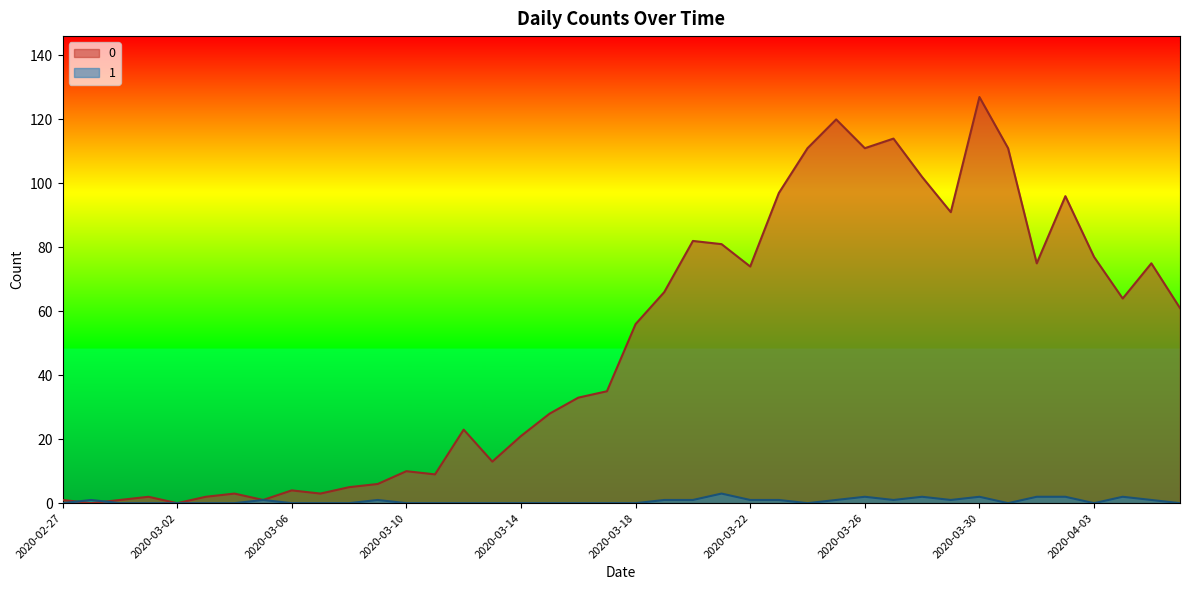

At which category does 1 reach its first local peak?

2020-02-28